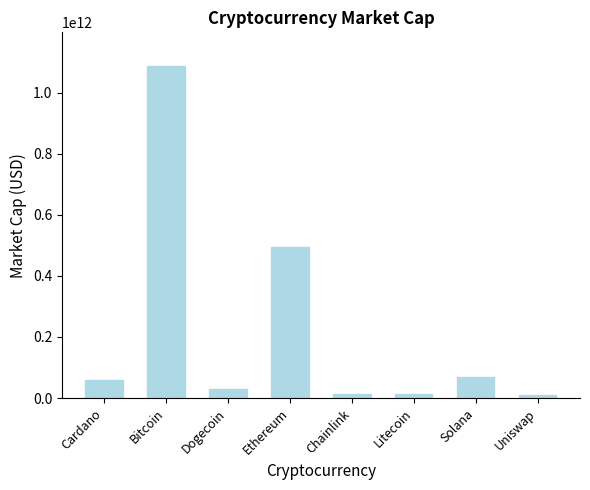

What is the maximum value shown in the chart?

1088689451069